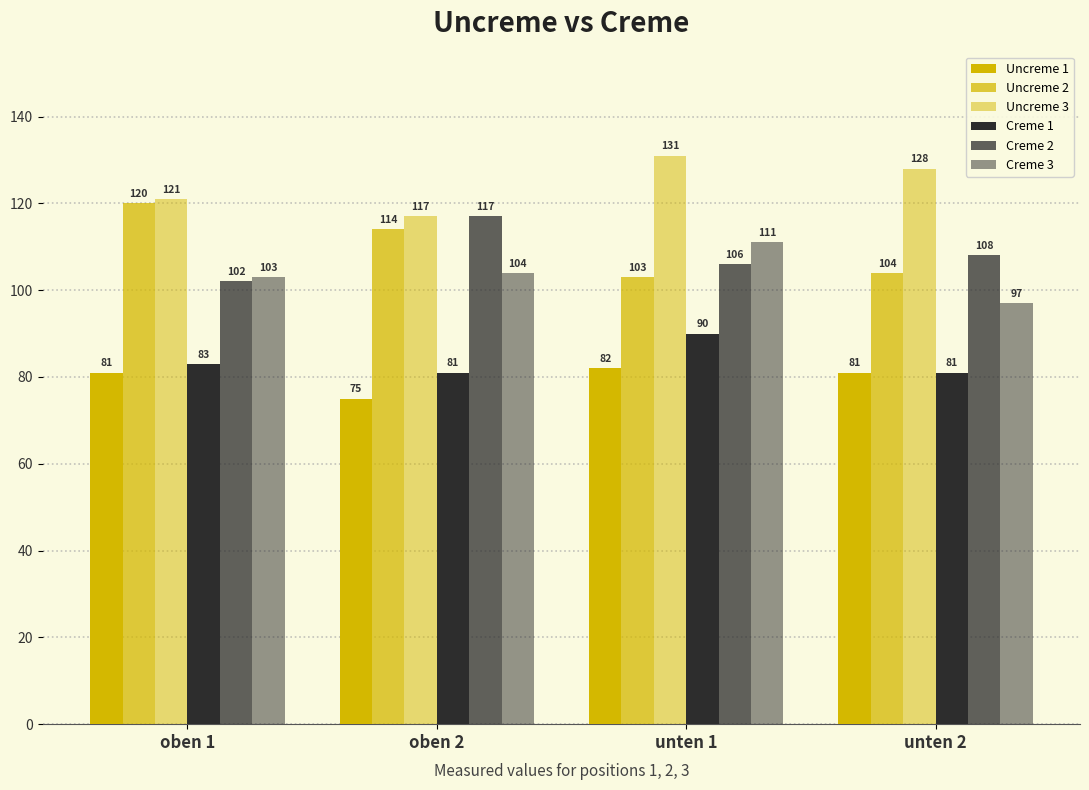

Does the chart contain stacked bars?

No